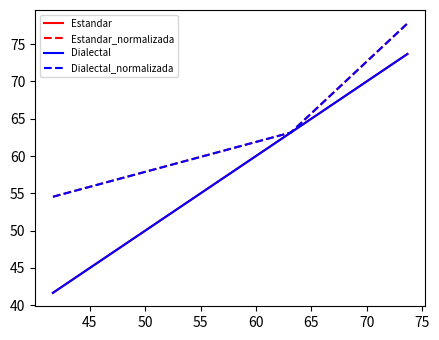

What is the lowest value of the Estandar_normalizada series?

54.5